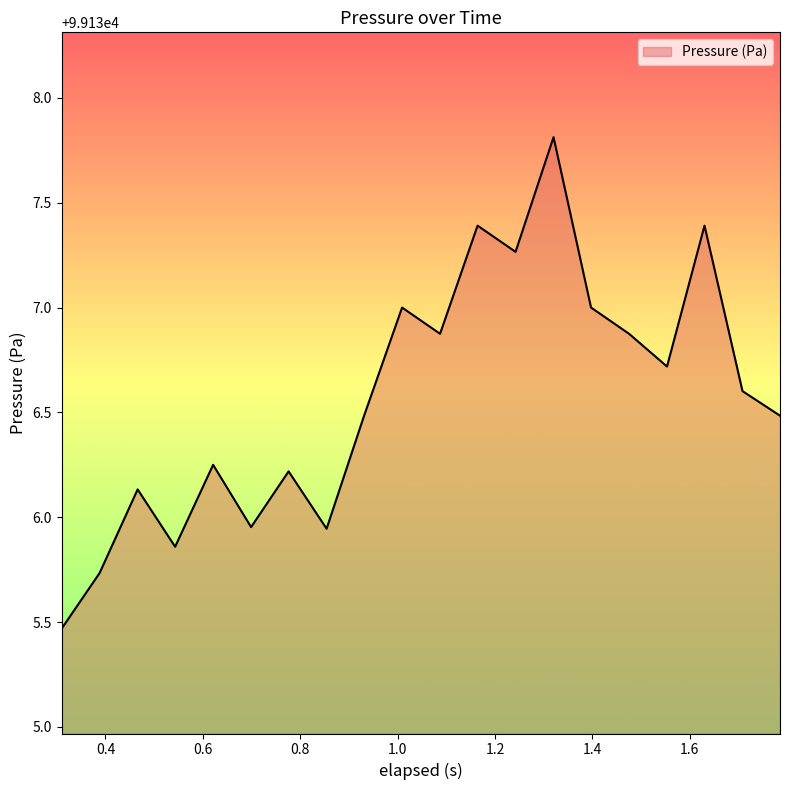

What is the greatest value displayed?

99137.8